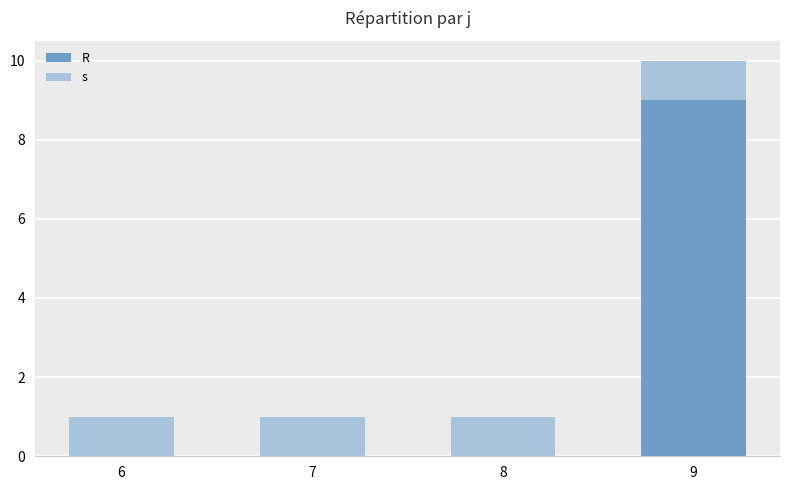

At which category is the sum across all series the highest?

9